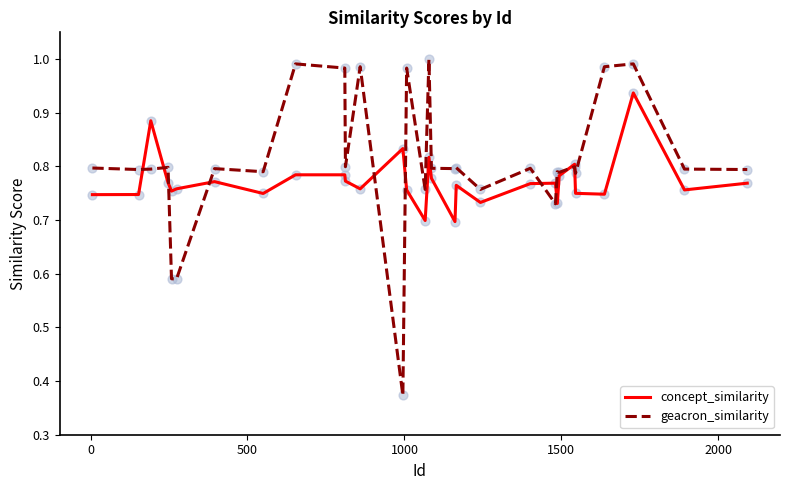

Which series has the largest range (max minus min)?

geacron_similarity